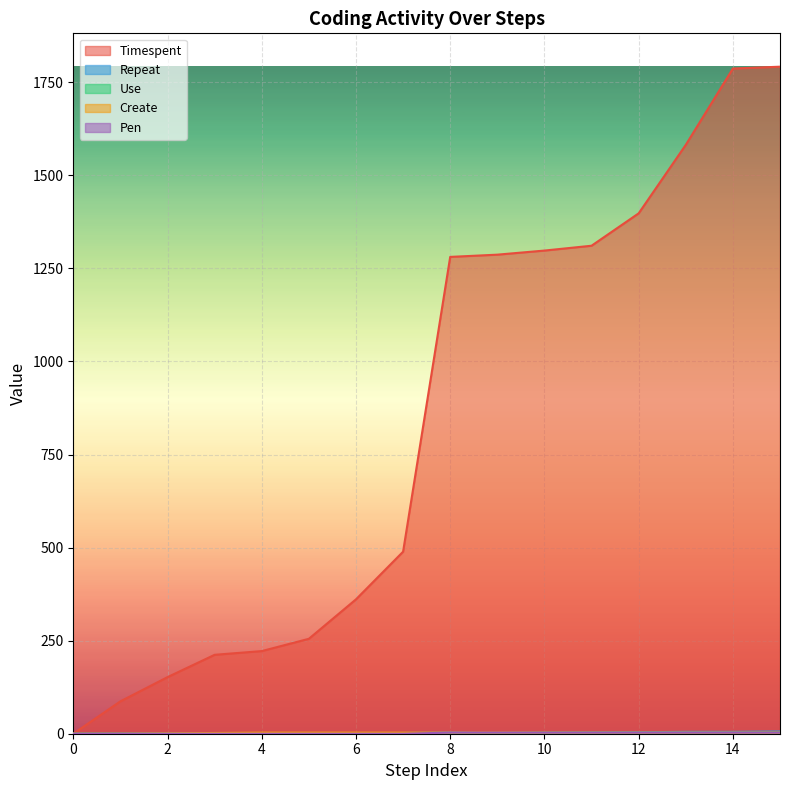

What is the difference between the highest and lowest values at 12?

1395